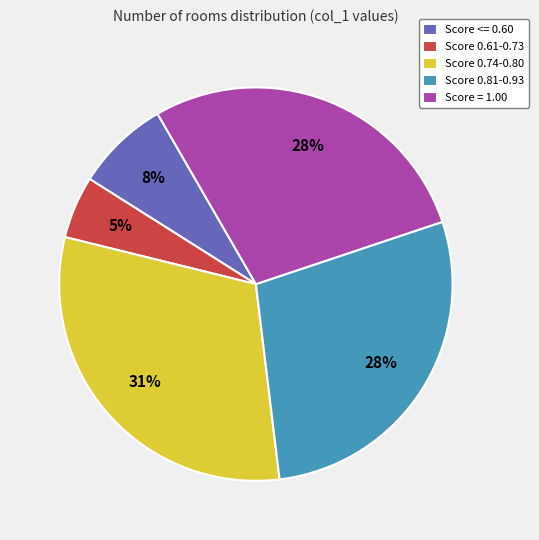

What percentage is the Score 0.61-0.73 slice, to the nearest percent?

5%